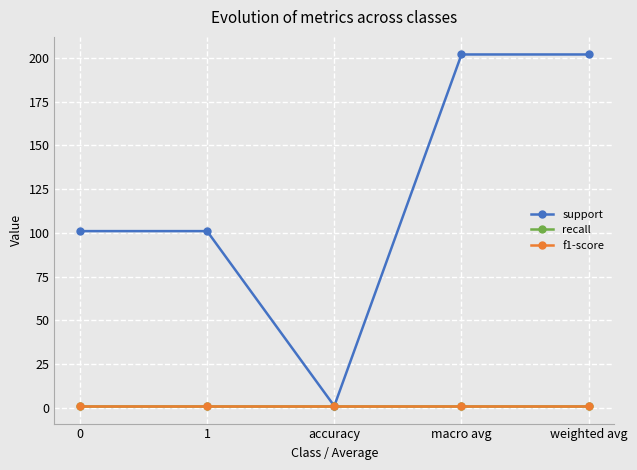

At which category is the sum across all series the highest?

macro avg